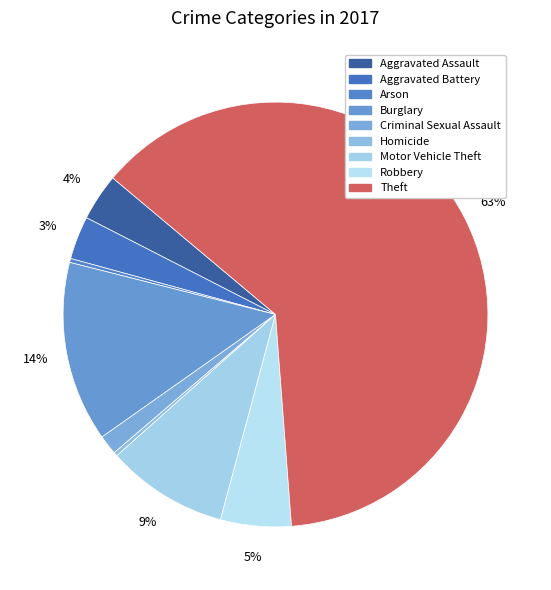

Rank the categories by value from highest to lowest.

Theft, Burglary, Motor Vehicle Theft, Robbery, Aggravated Assault, Aggravated Battery, Criminal Sexual Assault, Arson, Homicide